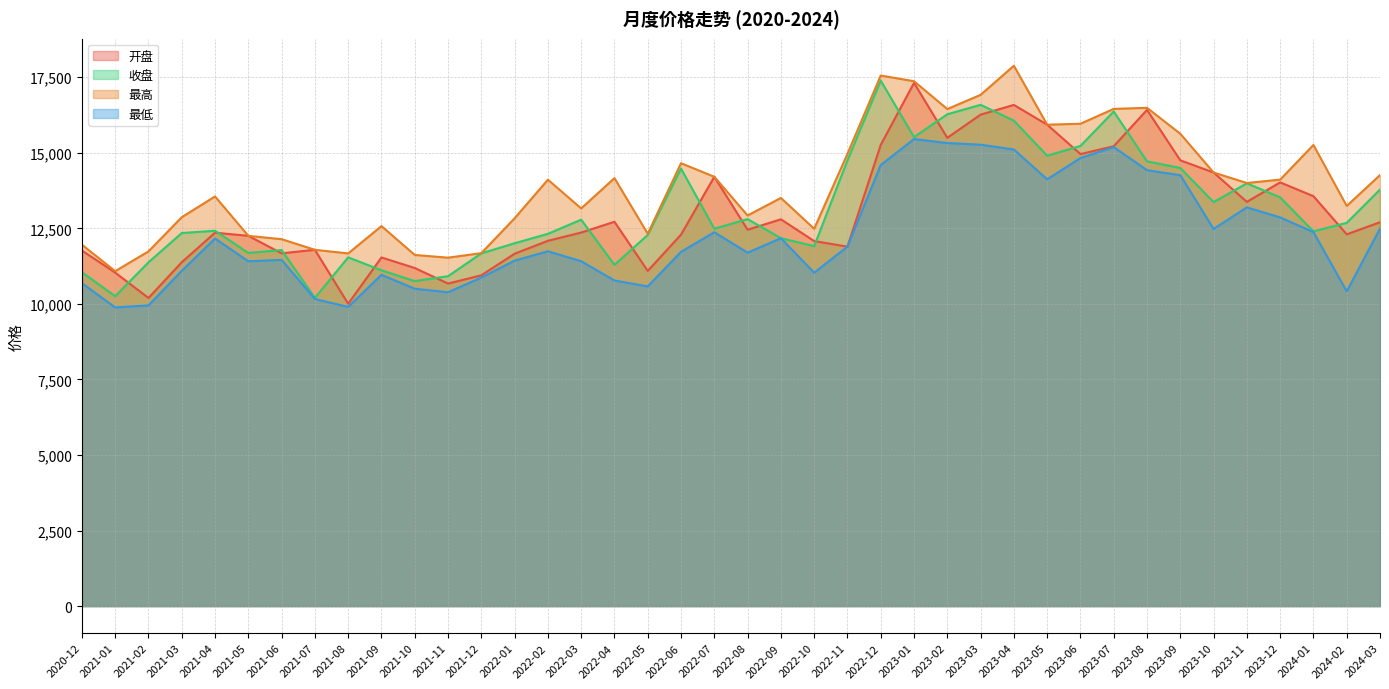

How many interior local peaks does the 收盘 series have?

10